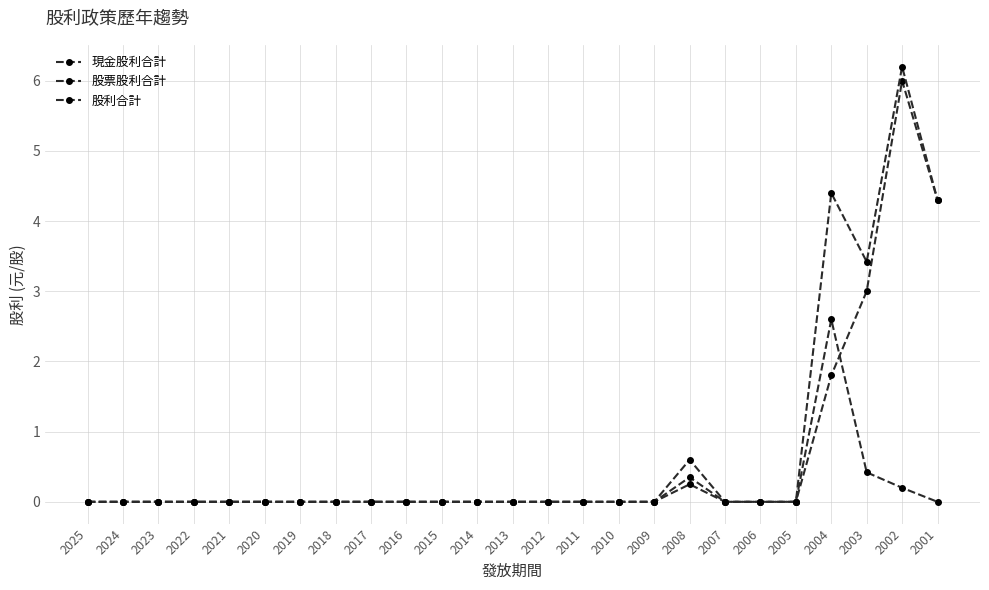

At 2017, list the series in order from smallest to largest.

現金股利合計, 股票股利合計, 股利合計